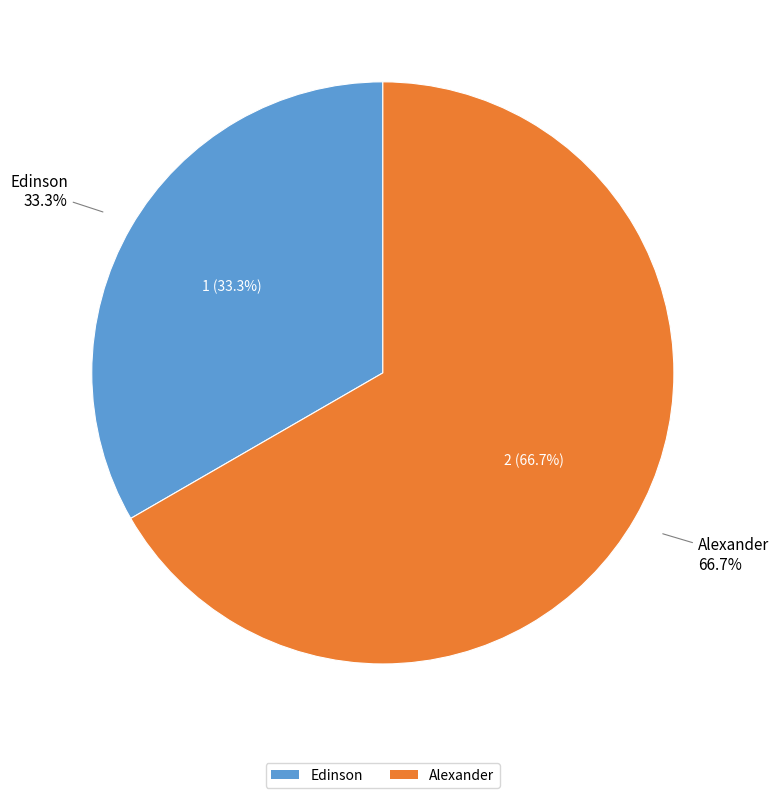

Which has a higher value, Edinson or Alexander?

Alexander